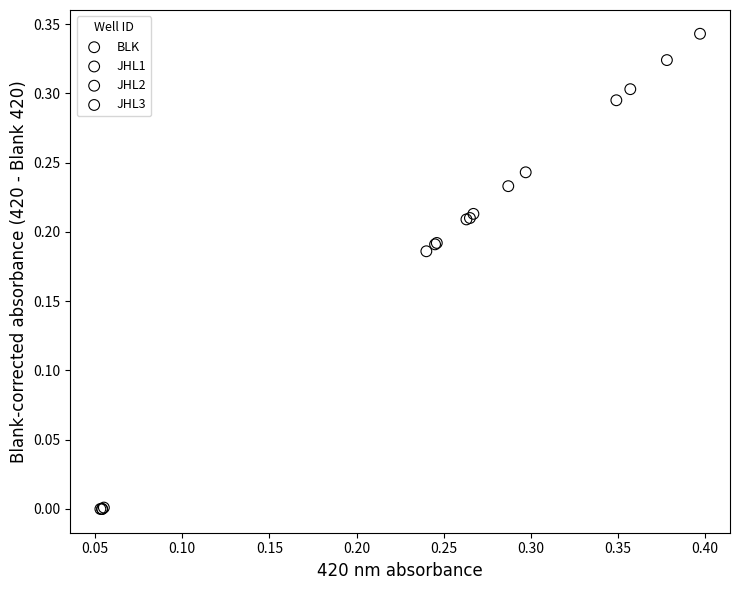

Which series has the largest Y range (max minus min)?

JHL3